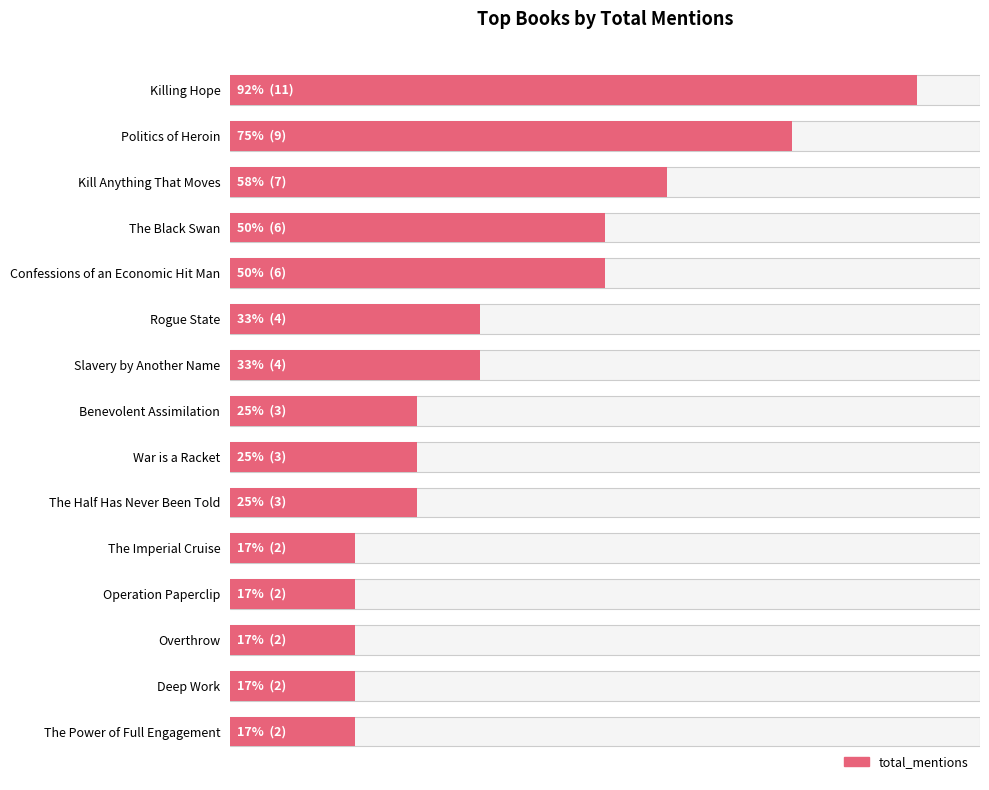

Approximately how many times larger is the value at Deep Work compared to Kill Anything That Moves?

0.3